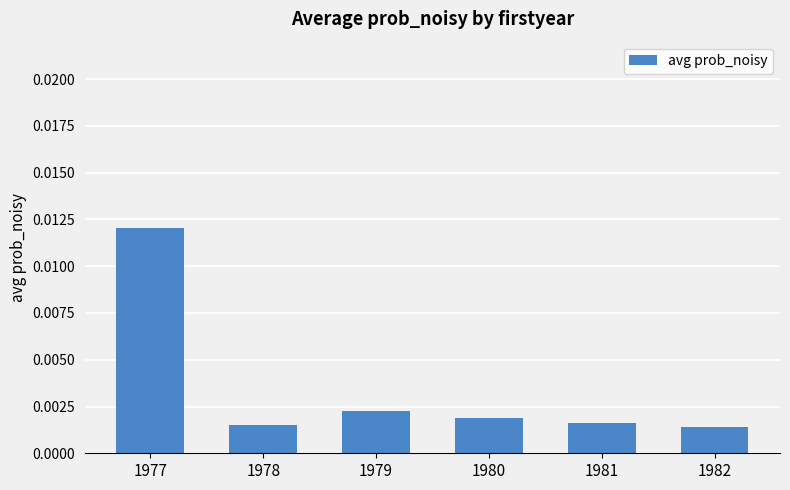

Which has a higher value, 1977 or 1982?

1977